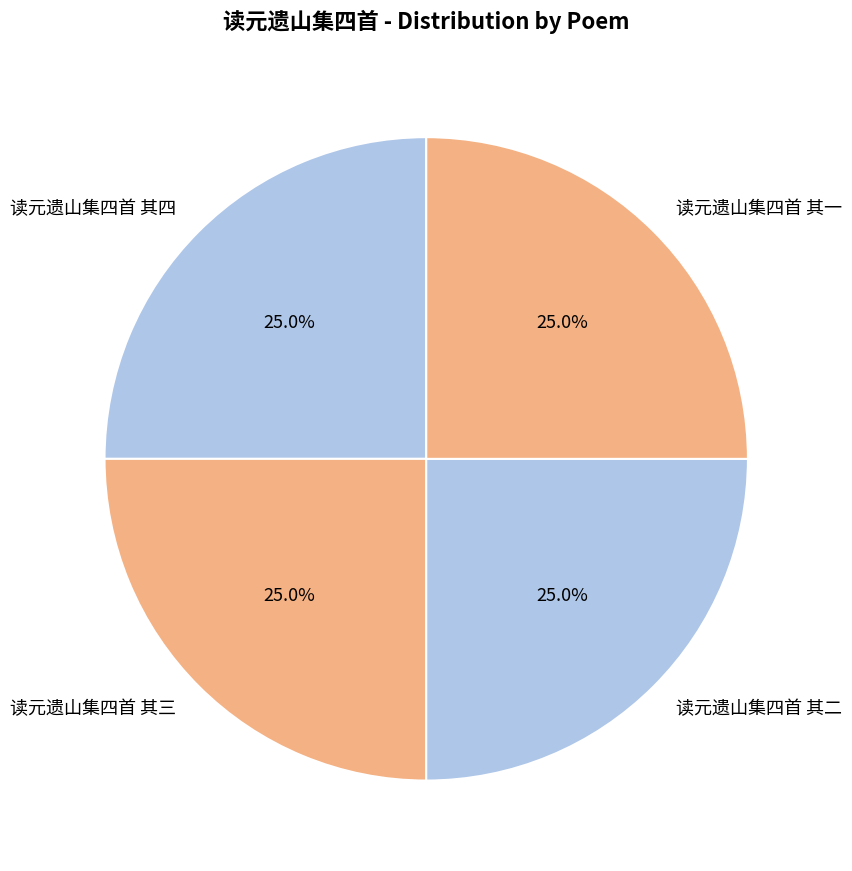

What percentage is the 读元遗山集四首 其一 slice, to the nearest percent?

25%